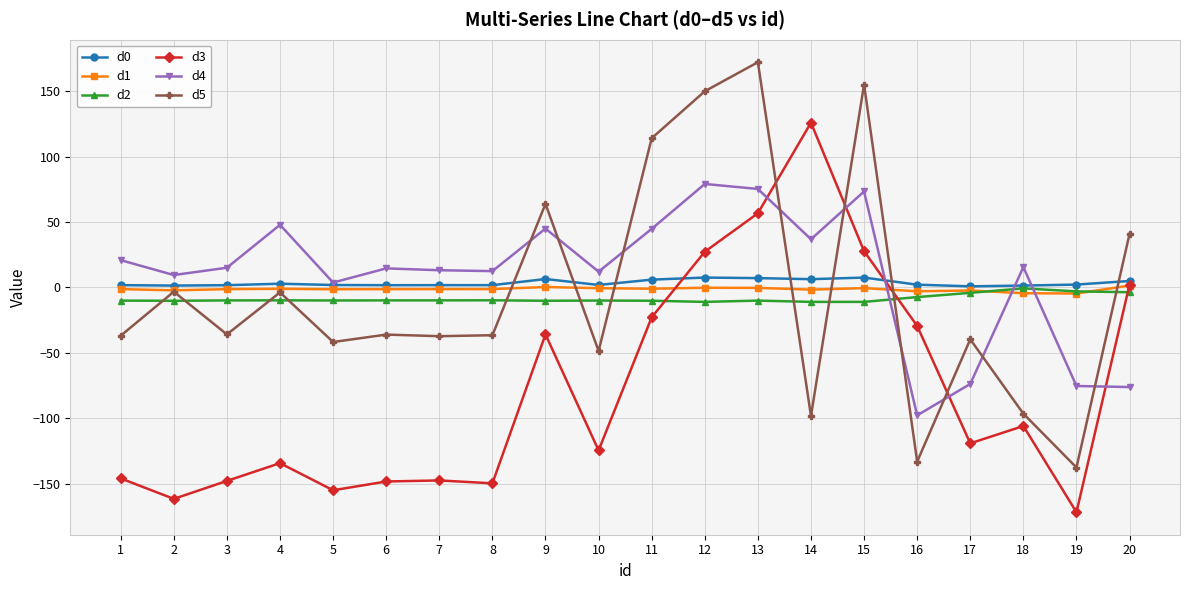

What is the difference between the d0 values at 17 and 18?

0.6